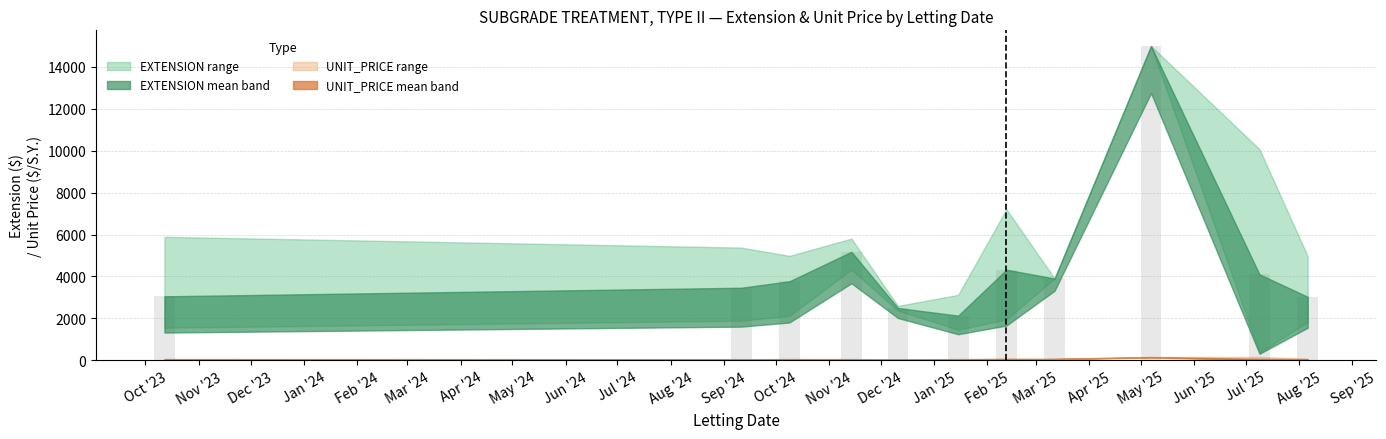

At how many categories does at least one series exceed 3051?

10